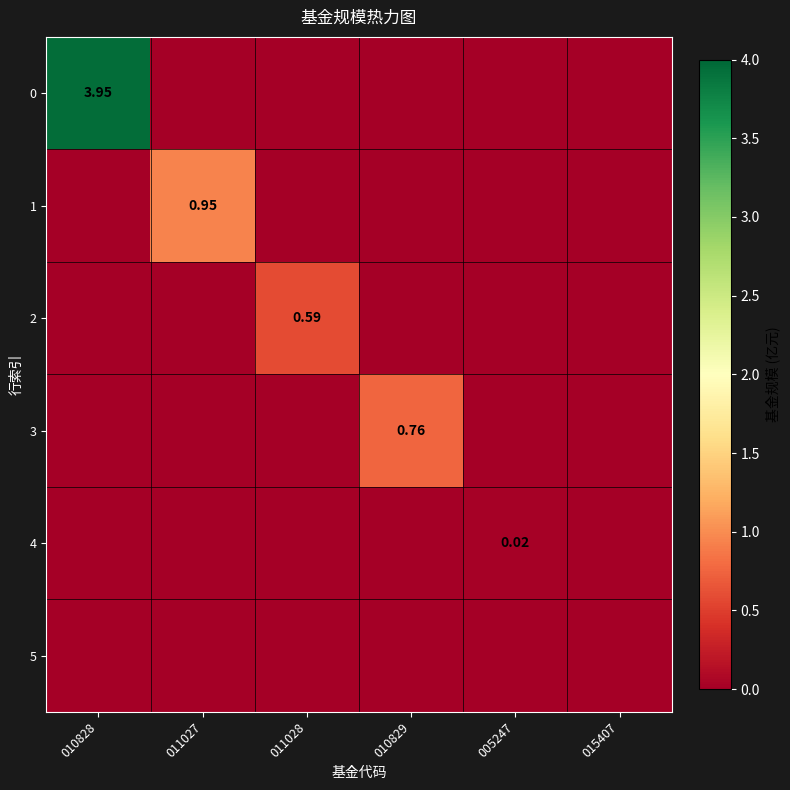

True or false: 4 has a value of -0.0 at 010828.

False